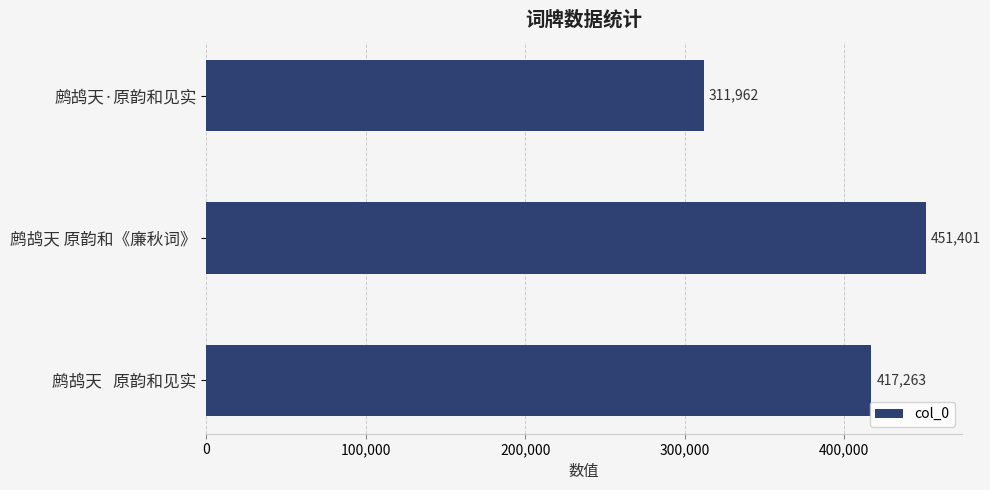

True or false: the data shows 311962 at 鹧鸪天·原韵和见实.

True